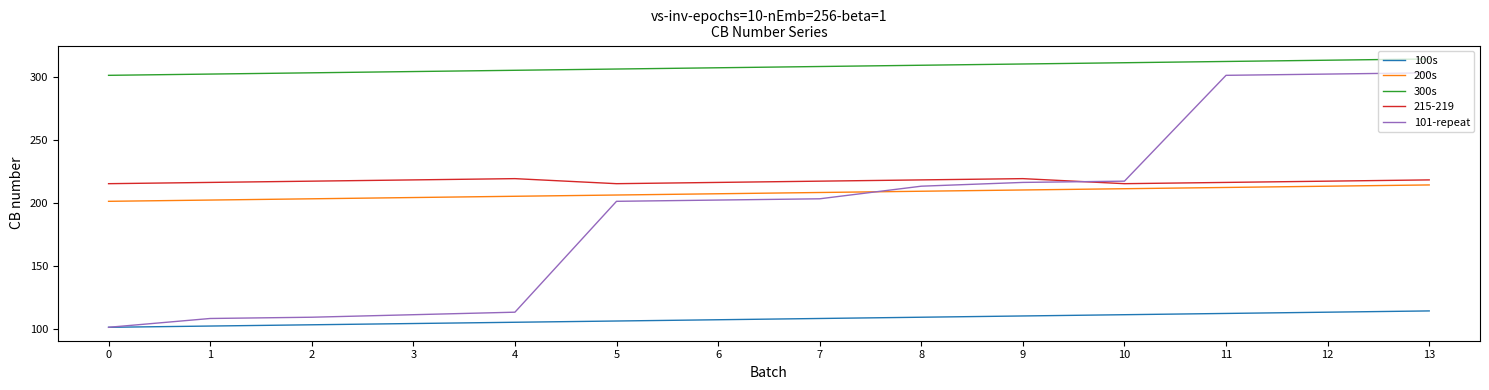

Is it true that 101-repeat equals 176 at 1?

False